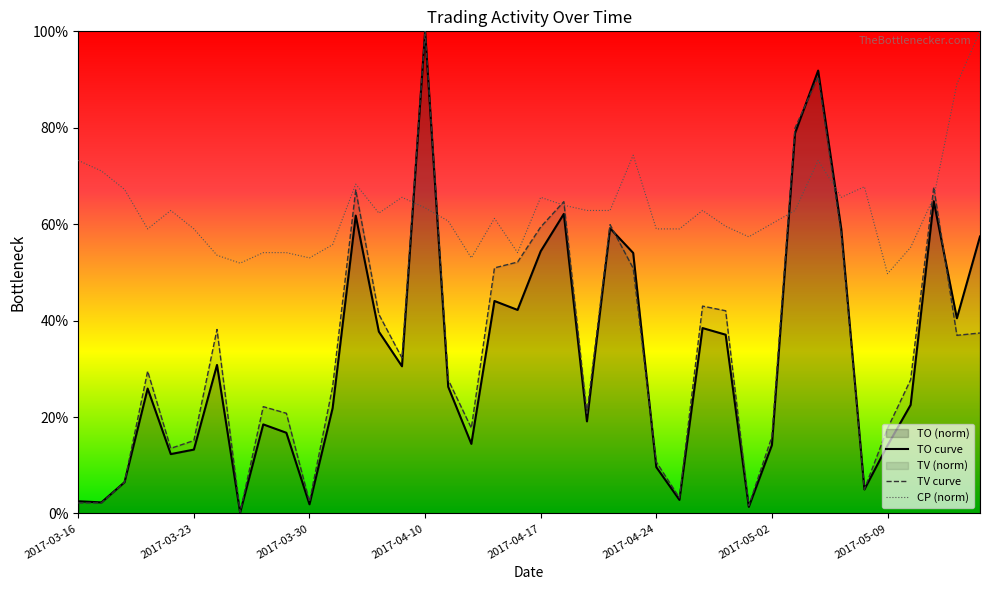

How many interior local valleys does the CP (norm) series have?

9